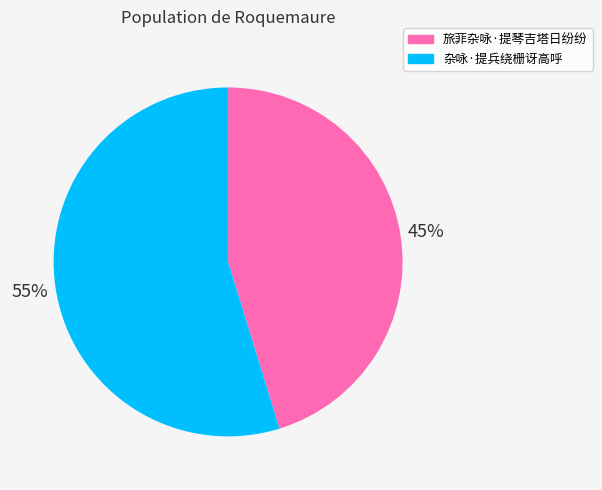

Is it true that 杂咏·提兵绕栅讶高呼 is 40% of the pie?

False